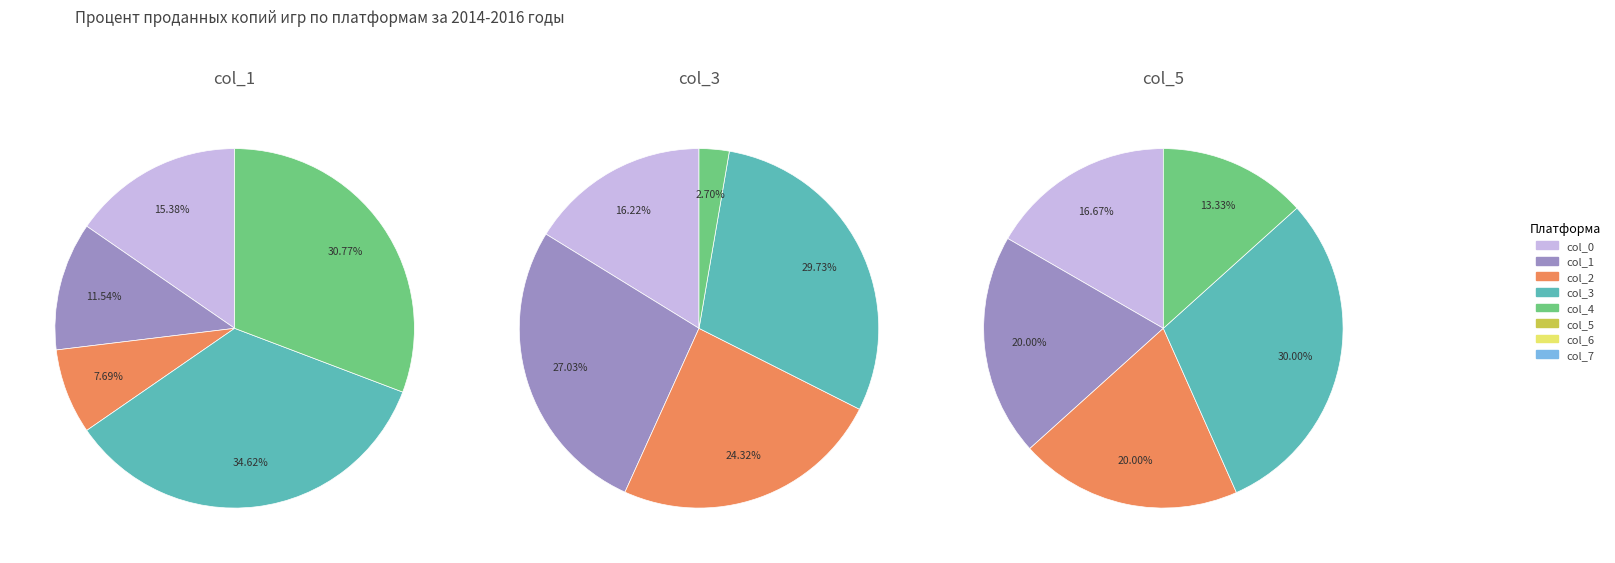

True or false: 10 accounts for 41% of the total.

False